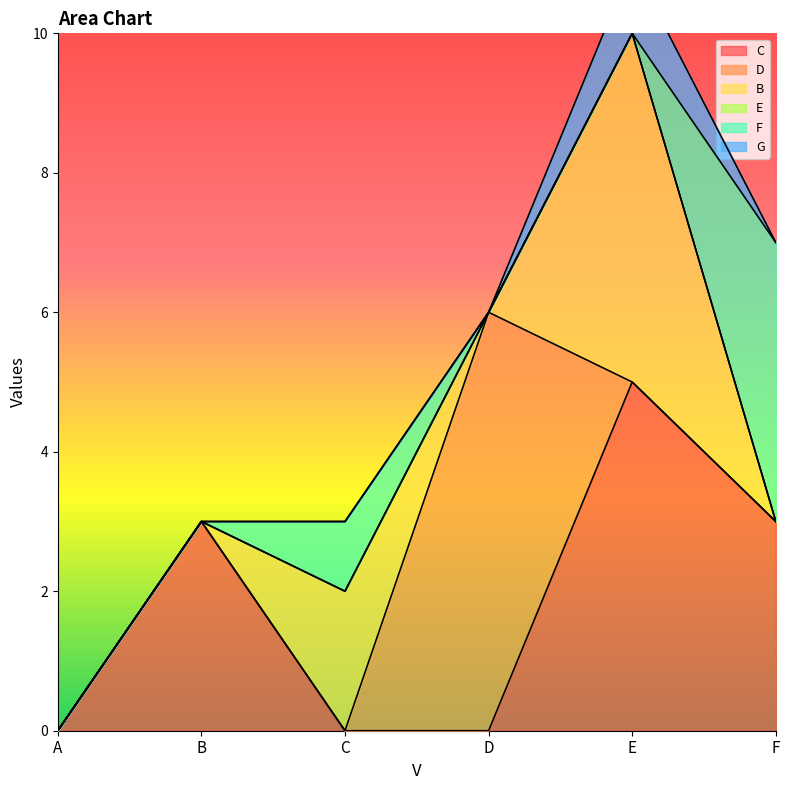

Count the number of data series in this chart.

6